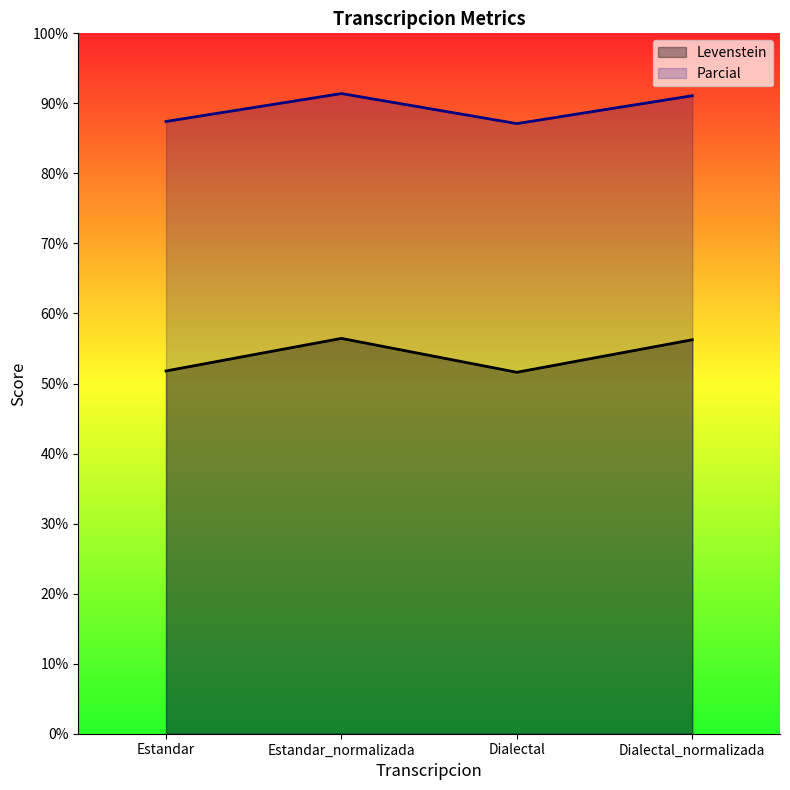

Which series changed the most between Estandar_normalizada and Dialectal?

Levenstein